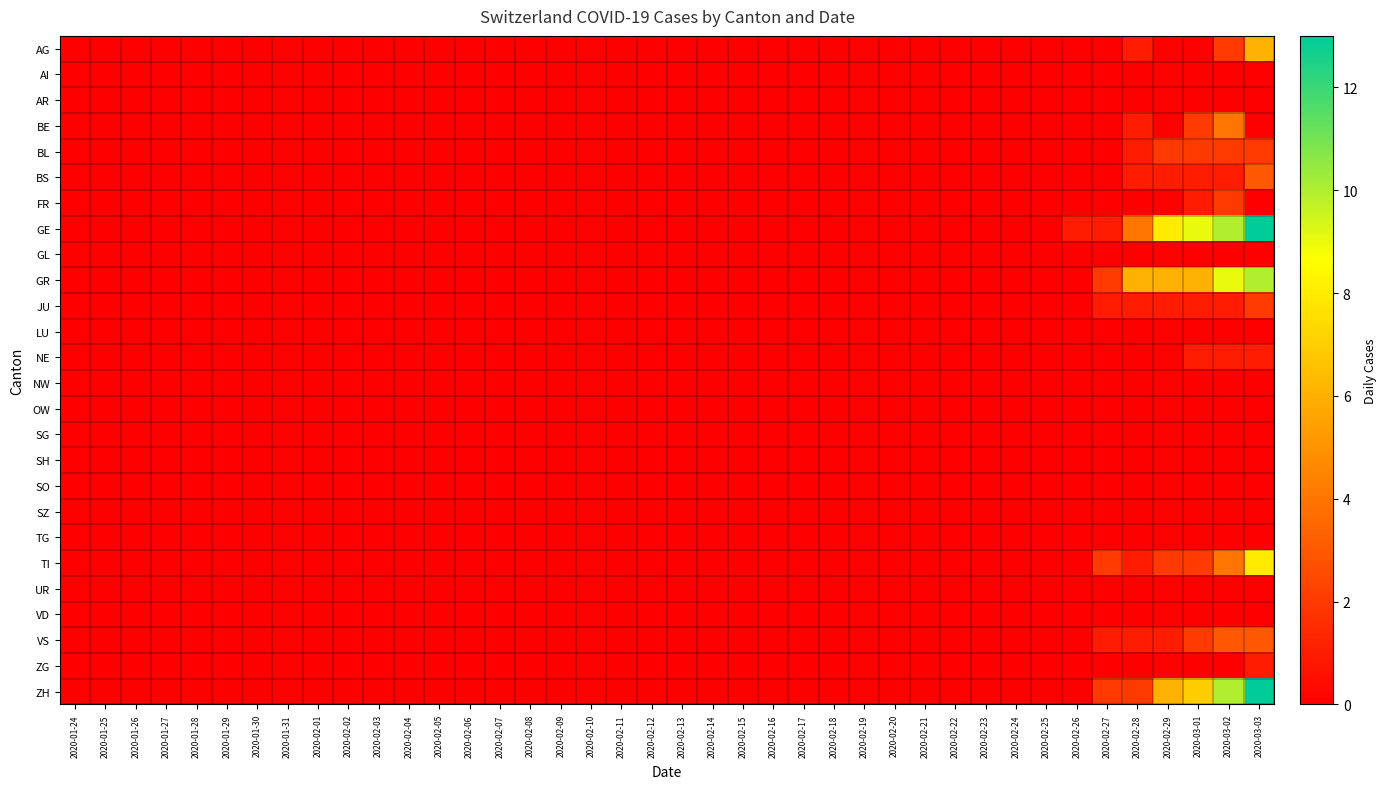

Which has a higher value, 2020-02-07 or 2020-01-26?

2020-02-07